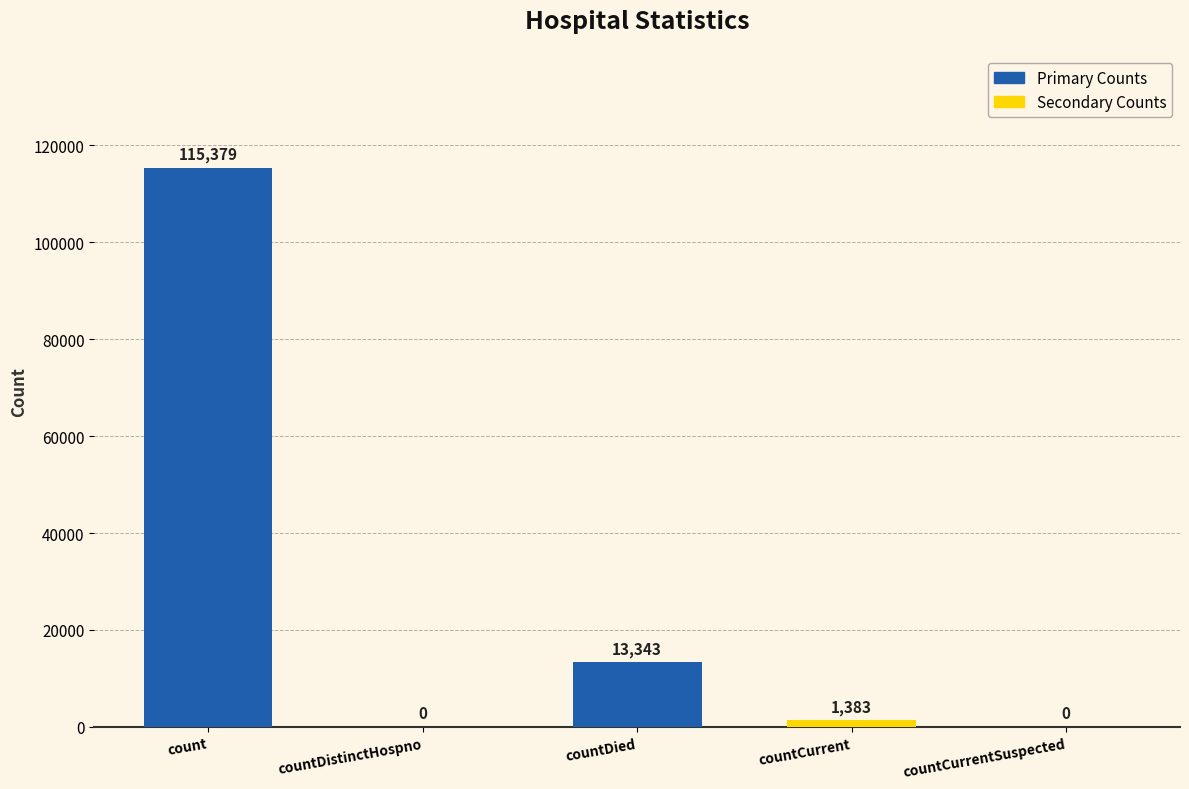

What is the sum of the values at countCurrentSuspected and count?

115379